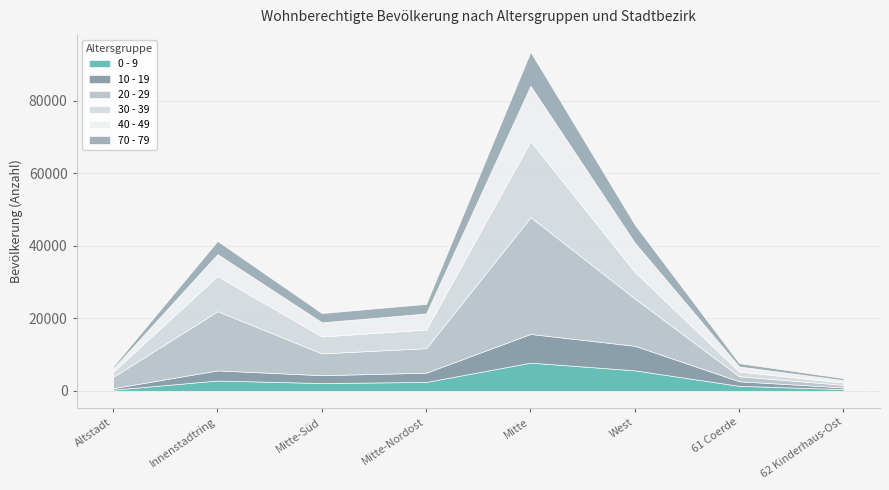

How many data points in 0 - 9 are less than 2455?

4